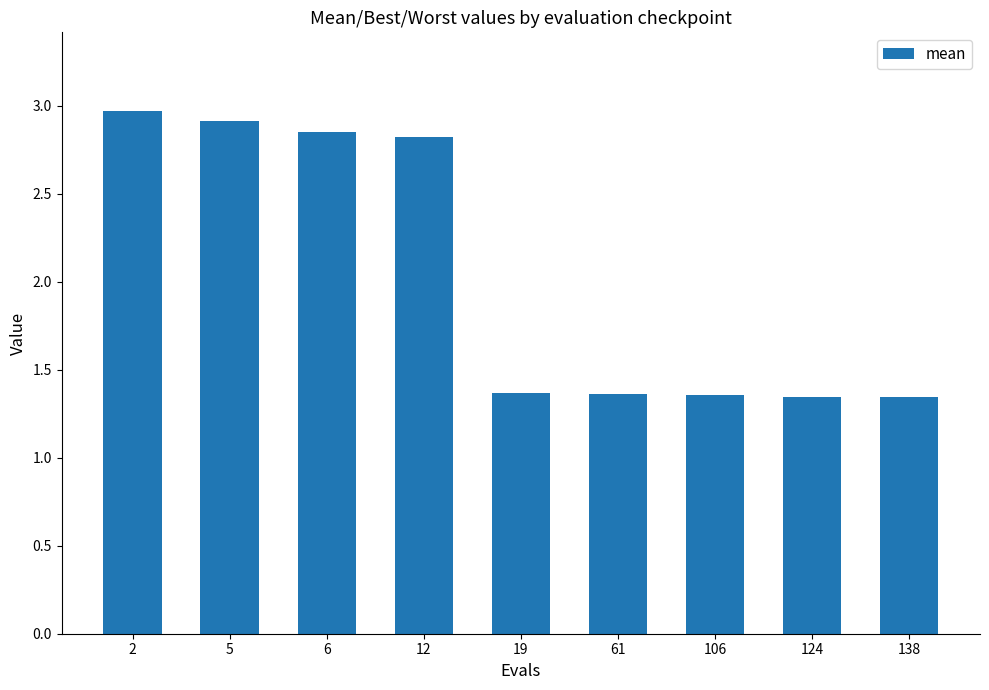

Between 5 and 138, which is larger?

5